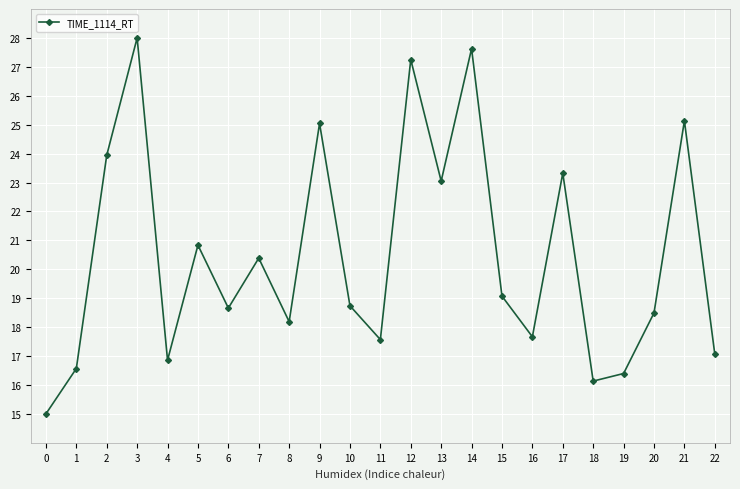

How many points are higher than both their immediate neighbors (excluding endpoints)?

8